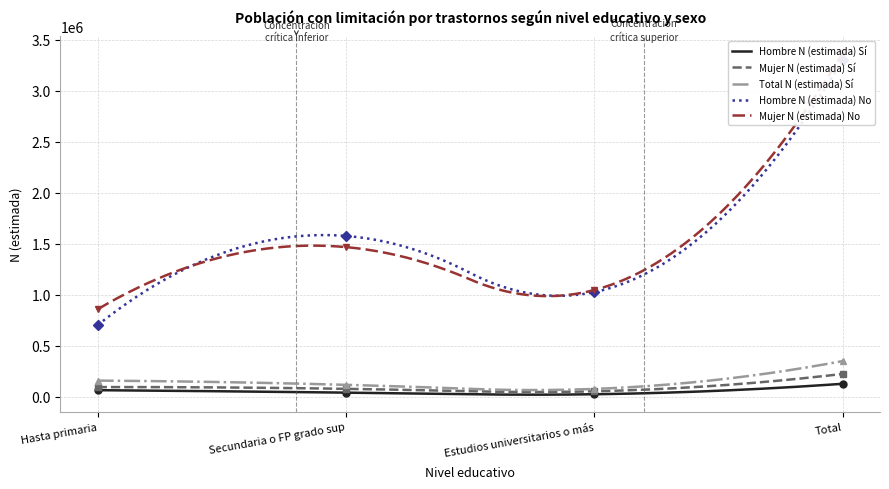

Rank the categories by Mujer N (estimada) No value from highest to lowest.

Total, Secundaria o FP grado sup, Estudios universitarios o más, Hasta primaria